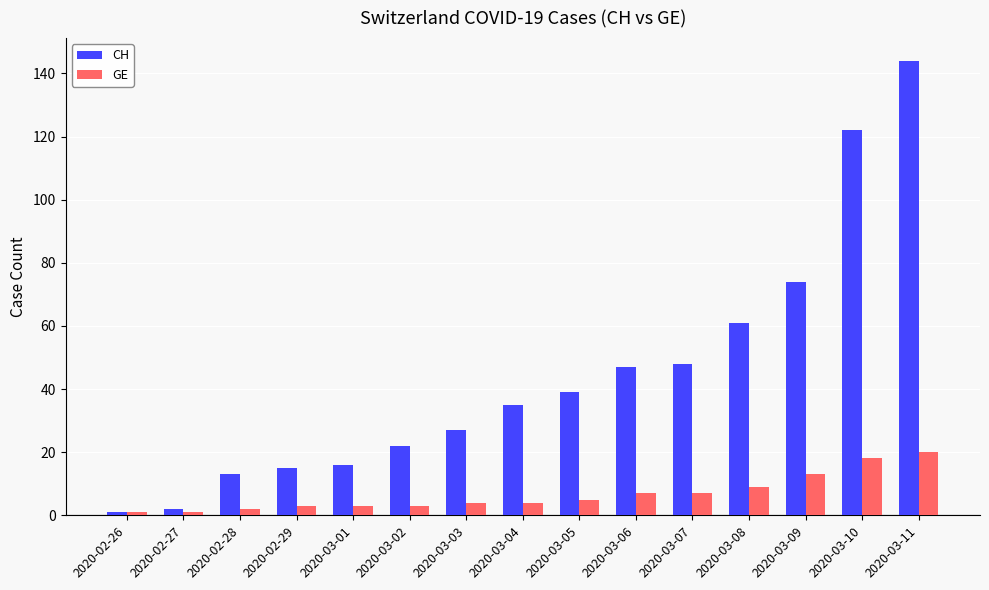

What value does the CH series have at 2020-03-04?

35